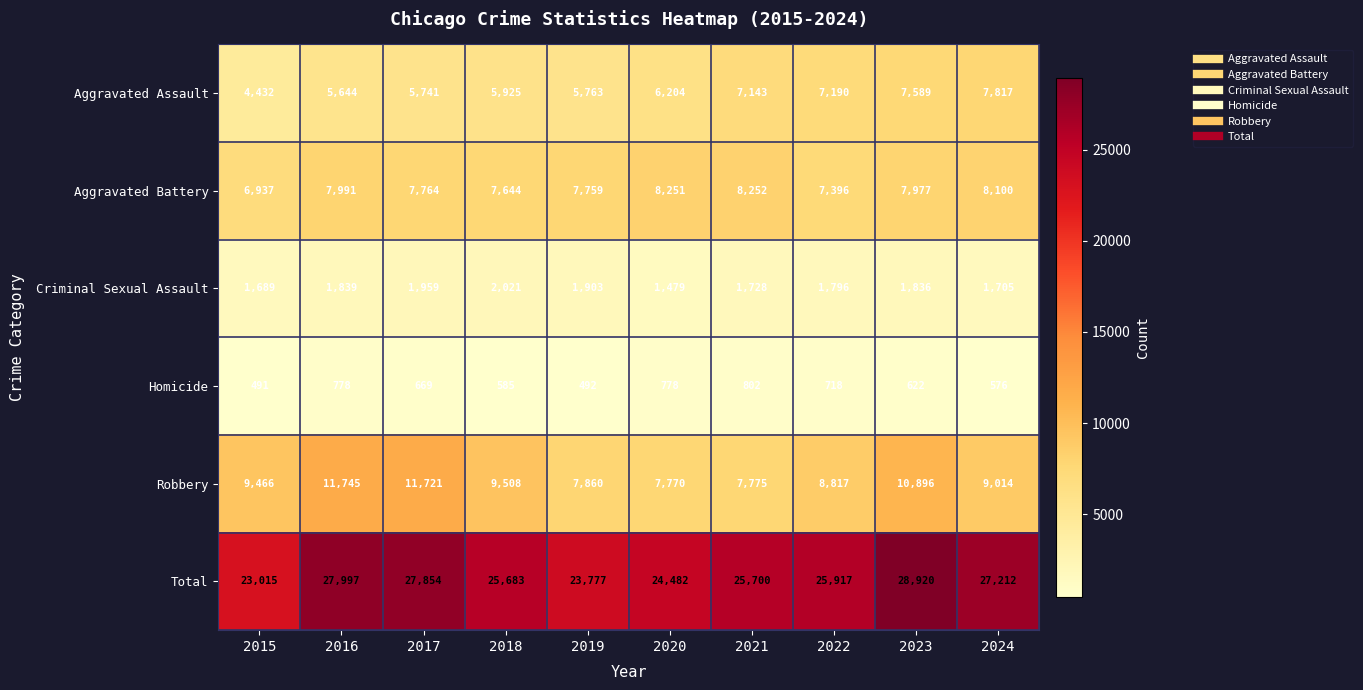

What is the maximum value shown in the chart?

28920